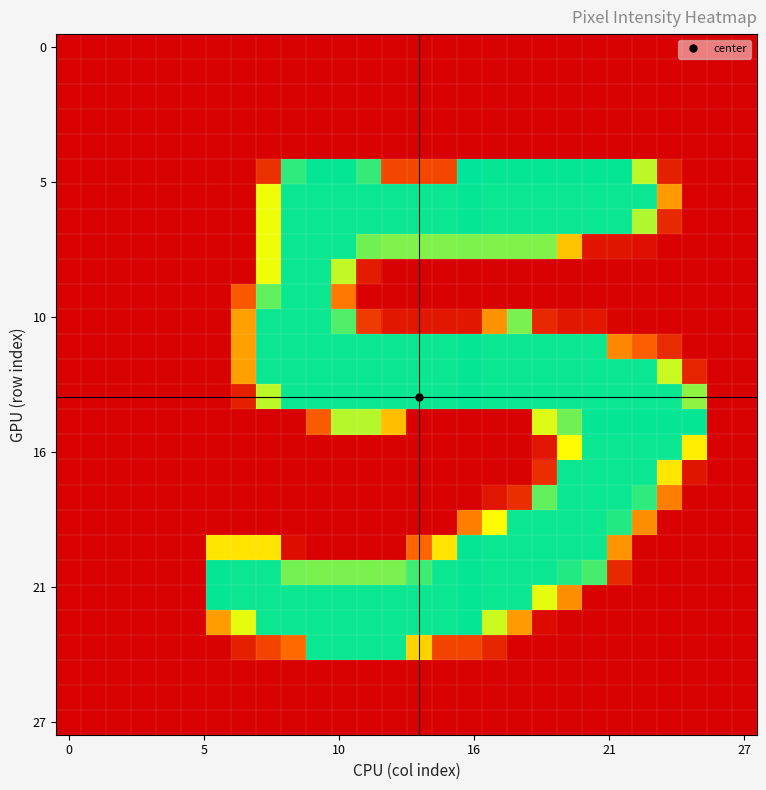

At how many categories does at least one series exceed 174?

20